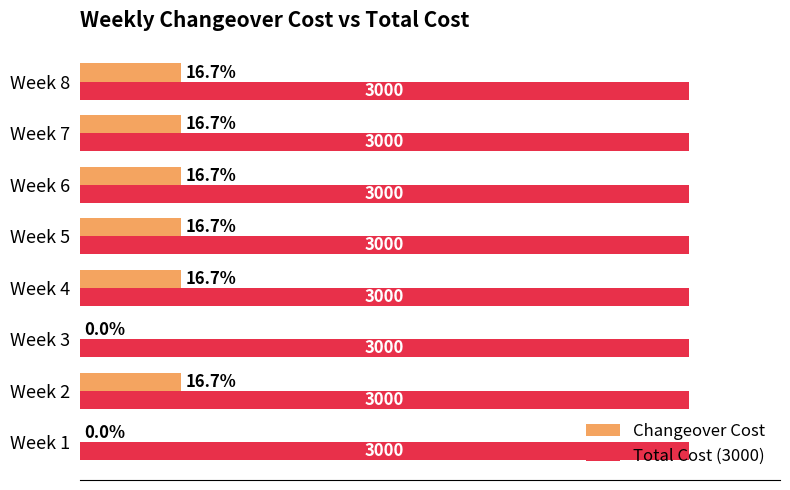

Which series has the largest total across all categories?

Total Cost (3000)